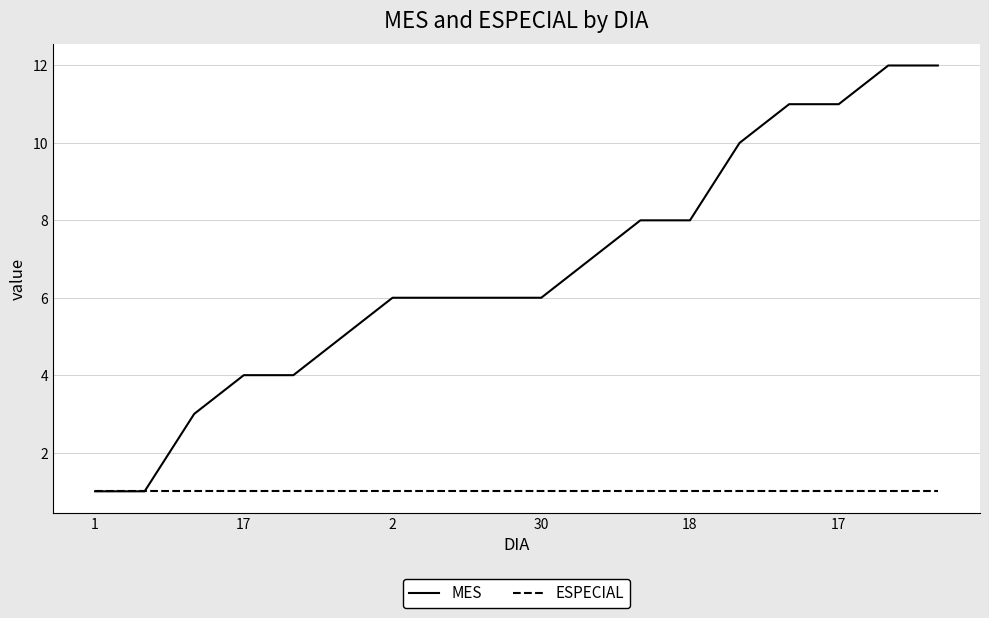

List the series in order of their overall mean, lowest first.

ESPECIAL, MES